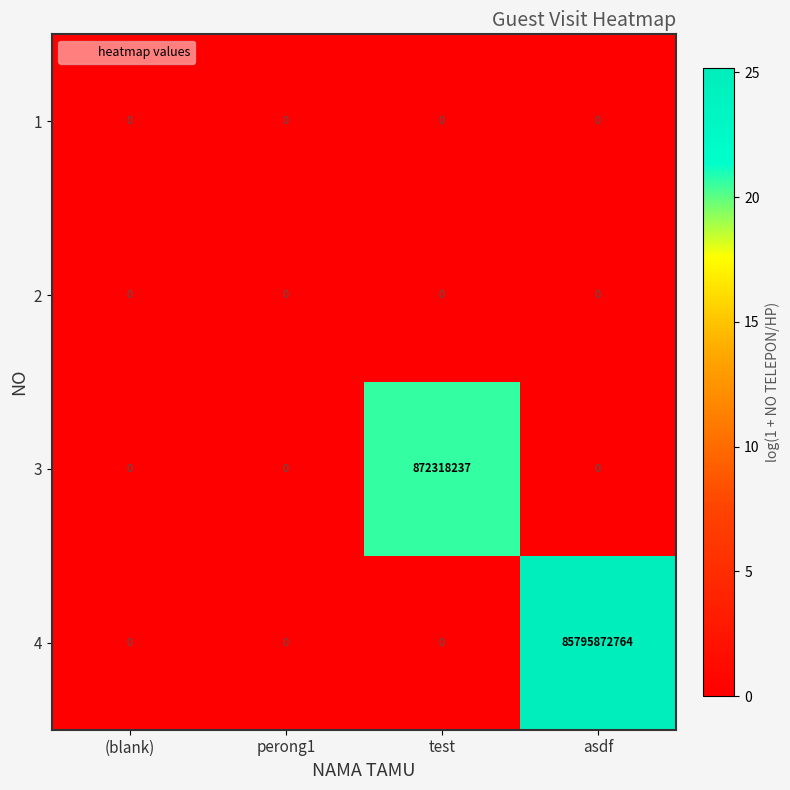

Read the 3 value at test, to the nearest 50.

872318250